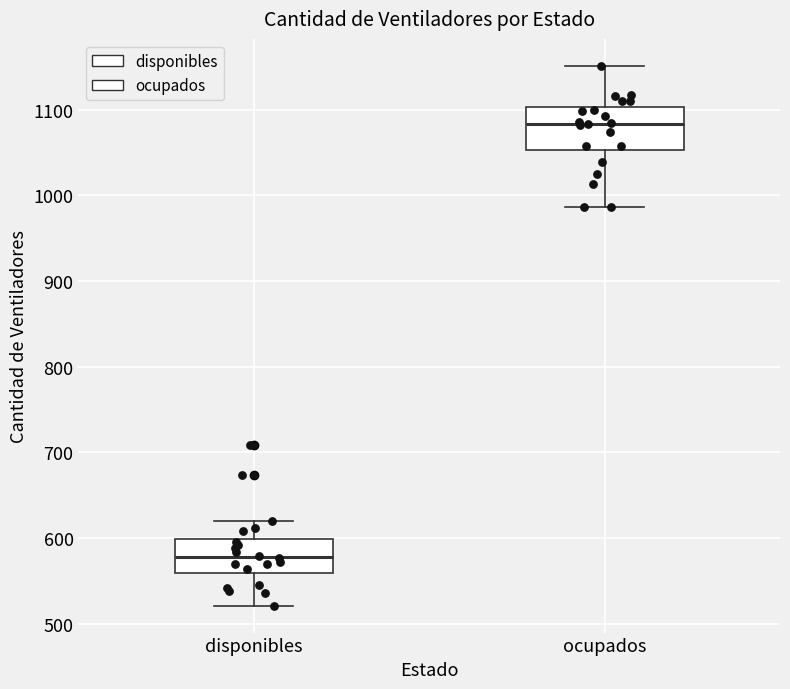

Reading left to right, transcribe this box plot: for each box, give where its median line is, the range the box spans, and where its two whiskers end, as read against the y-axis. The values are not printed on the chart, so give them approximately, as read against the axis.

disponibles: median 580, box 560 to 600, whiskers 520 to 620
ocupados: median 1080, box 1050 to 1100, whiskers 990 to 1150